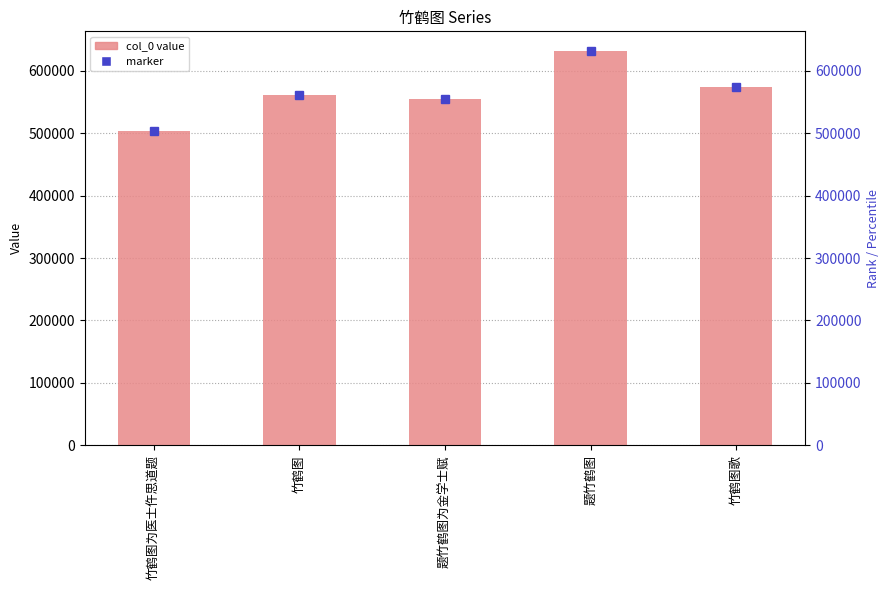

What is the change in value from 竹鹤图为医士仵思道题 to 竹鹤图歌?

+69811